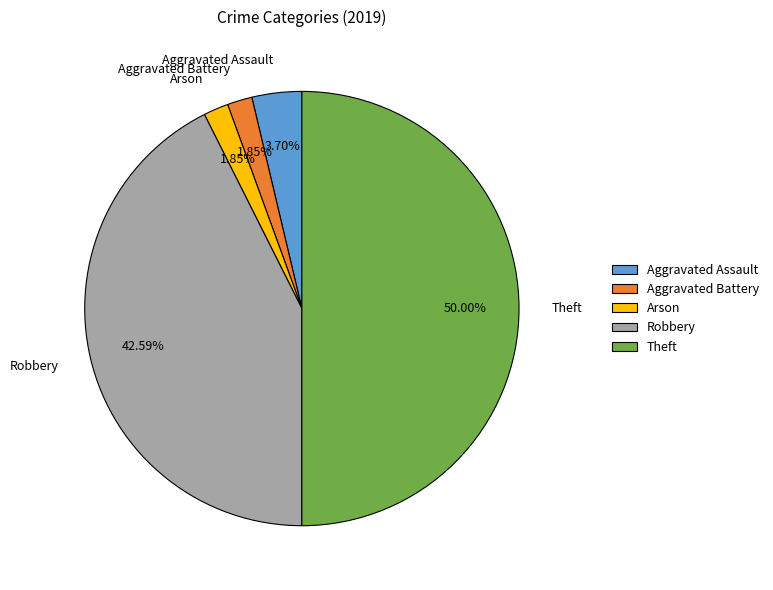

How many slices are in this pie chart?

5